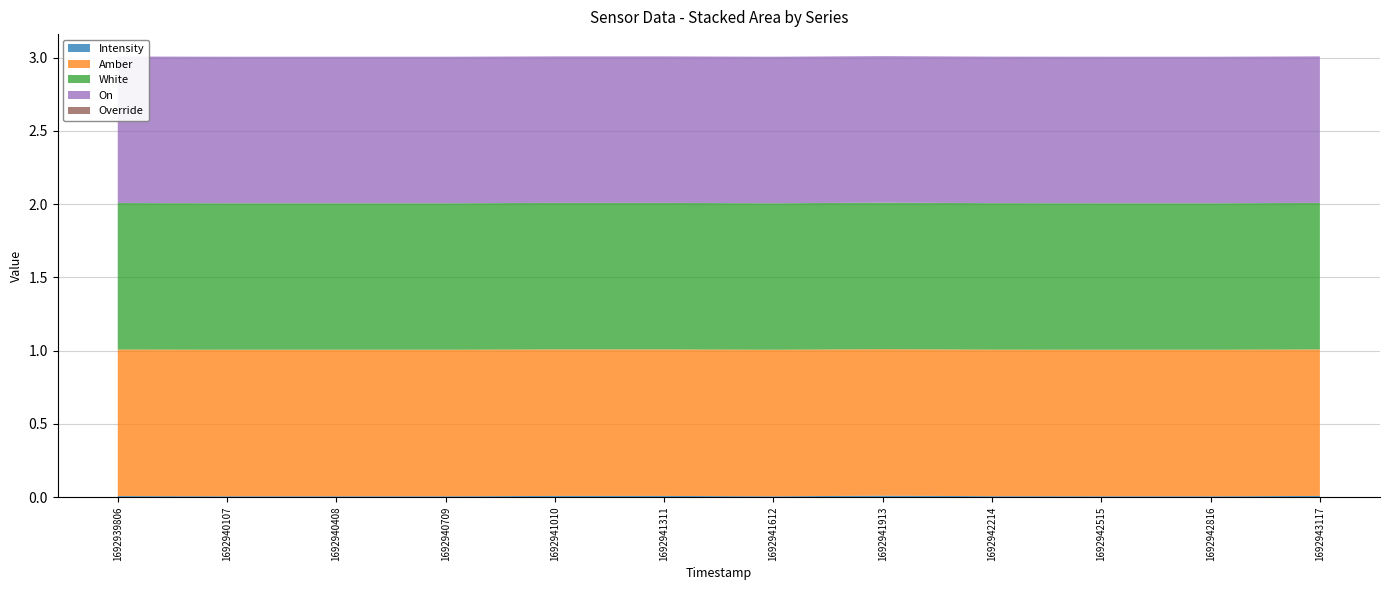

Reading right to left, transcribe all the data shown in this chart.

Intensity: 1692943117=0.0	1692942816=0.0	1692942515=0.0	1692942214=0.0	1692941913=0.0	1692941612=0.0	1692941311=0.0	1692941010=0.0	1692940709=0.0	1692940408=0.0	1692940107=0.0	1692939806=0.0
Amber: 1692943117=1.0	1692942816=1.0	1692942515=1.0	1692942214=1.0	1692941913=1.0	1692941612=1.0	1692941311=1.0	1692941010=1.0	1692940709=1.0	1692940408=1.0	1692940107=1.0	1692939806=1.0
White: 1692943117=1.0	1692942816=1.0	1692942515=1.0	1692942214=1.0	1692941913=1.0	1692941612=1.0	1692941311=1.0	1692941010=1.0	1692940709=1.0	1692940408=1.0	1692940107=1.0	1692939806=1.0
On: 1692943117=1.0	1692942816=1.0	1692942515=1.0	1692942214=1.0	1692941913=1.0	1692941612=1.0	1692941311=1.0	1692941010=1.0	1692940709=1.0	1692940408=1.0	1692940107=1.0	1692939806=1.0
Override: 1692943117=0.0	1692942816=0.0	1692942515=0.0	1692942214=0.0	1692941913=0.0	1692941612=0.0	1692941311=0.0	1692941010=0.0	1692940709=0.0	1692940408=0.0	1692940107=0.0	1692939806=0.0